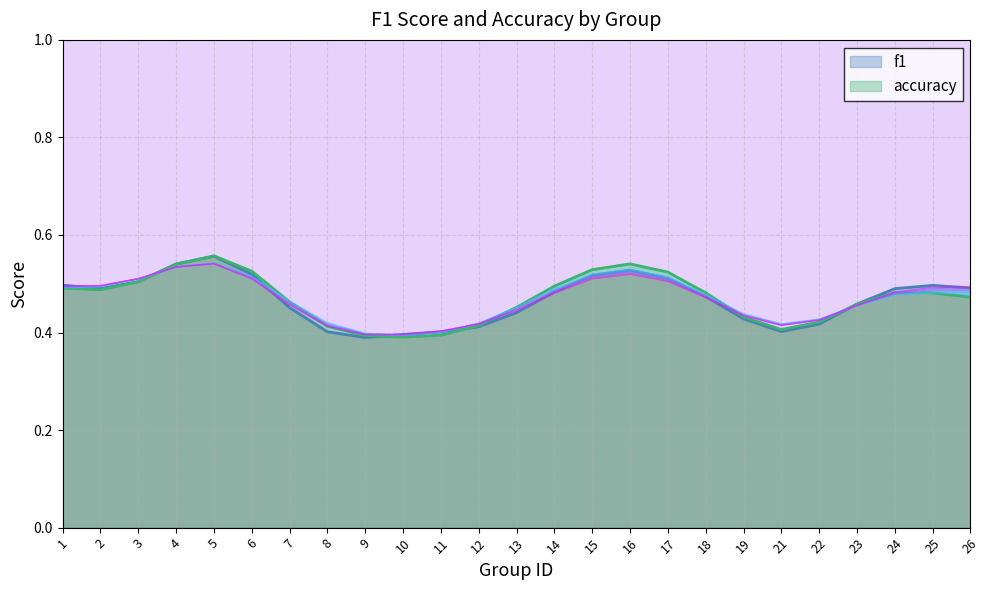

How many lines are shown in the chart?

2